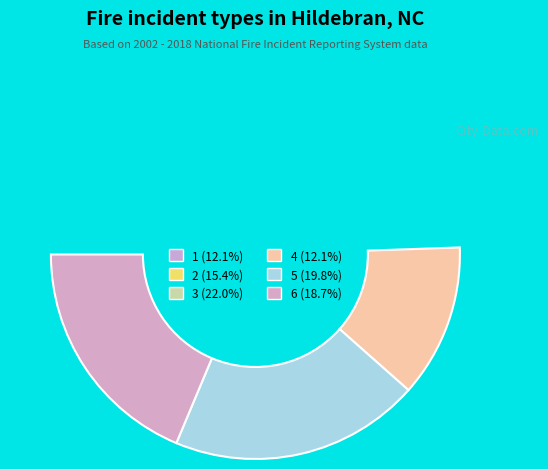

Rank the categories by value from highest to lowest.

3, 5, 6, 2, 1, 4